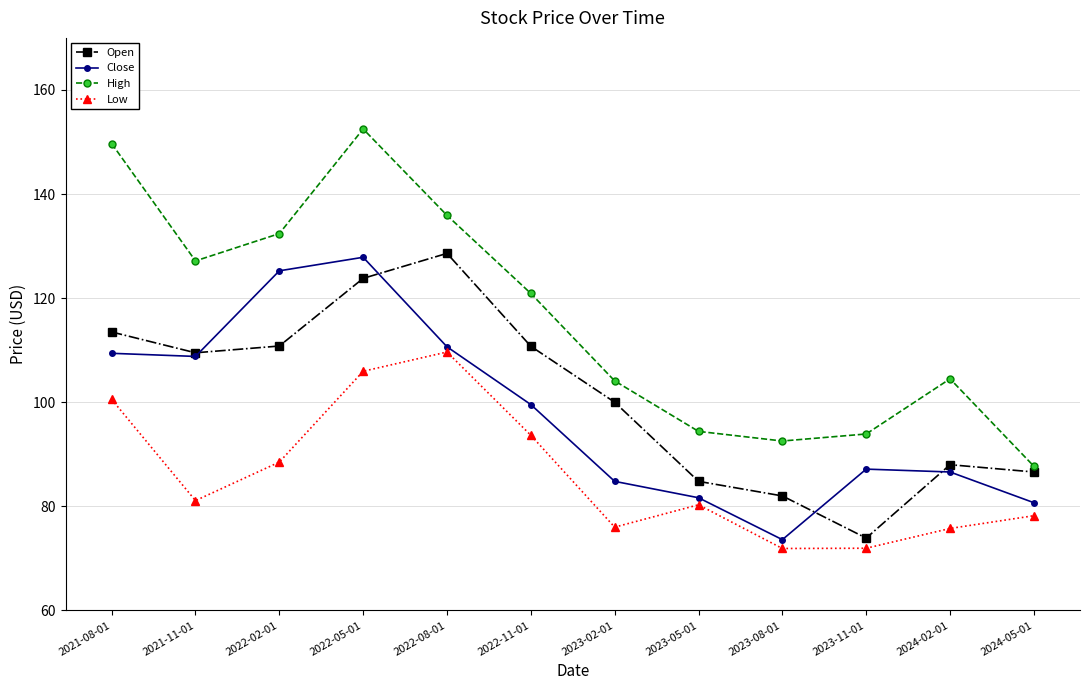

True or false: Open has a value of 110.8 at 2022-02-01.

True